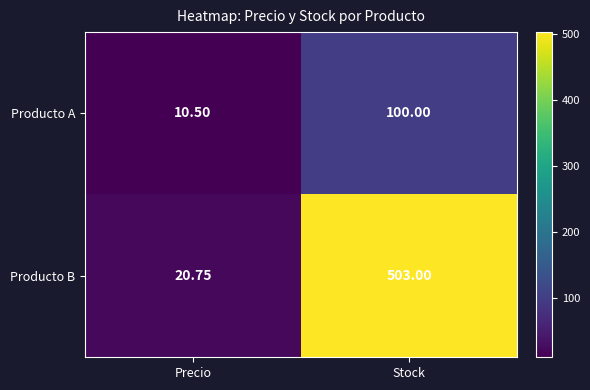

Is the value of Producto B at Precio greater than the value of Producto A at Stock?

No